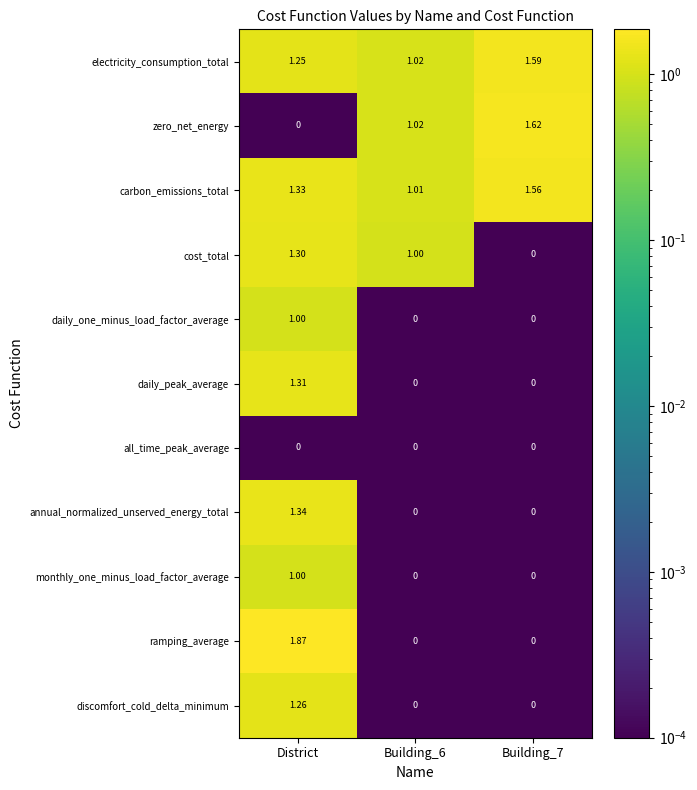

Which series has the largest total across all categories?

carbon_emissions_total